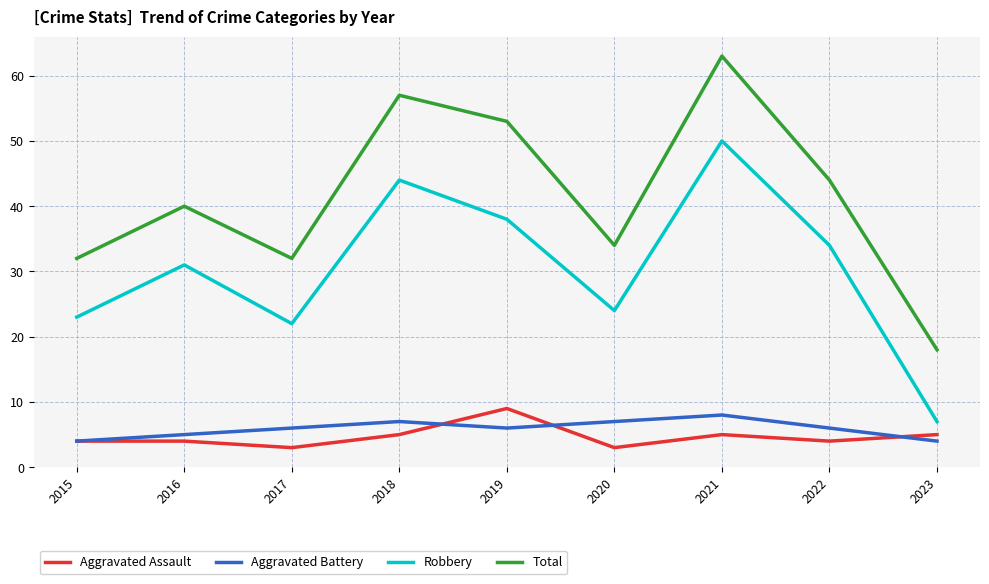

Reading left to right, what are all the values shown in this chart?

Aggravated Assault: 2015=4	2016=4	2017=3	2018=5	2019=9	2020=3	2021=5	2022=4	2023=5
Aggravated Battery: 2015=4	2016=5	2017=6	2018=7	2019=6	2020=7	2021=8	2022=6	2023=4
Robbery: 2015=23	2016=31	2017=22	2018=44	2019=38	2020=24	2021=50	2022=34	2023=7
Total: 2015=32	2016=40	2017=32	2018=57	2019=53	2020=34	2021=63	2022=44	2023=18